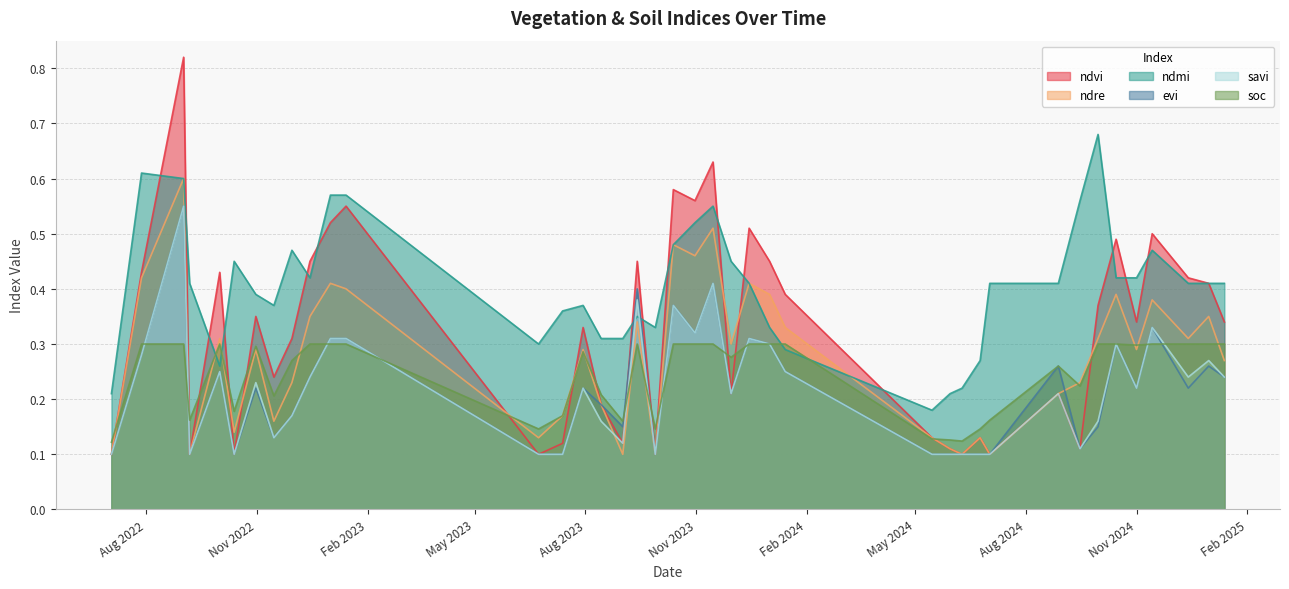

Is the value of soc at 01-10-2022 greater than the value of savi at 06-09-2022?

Yes